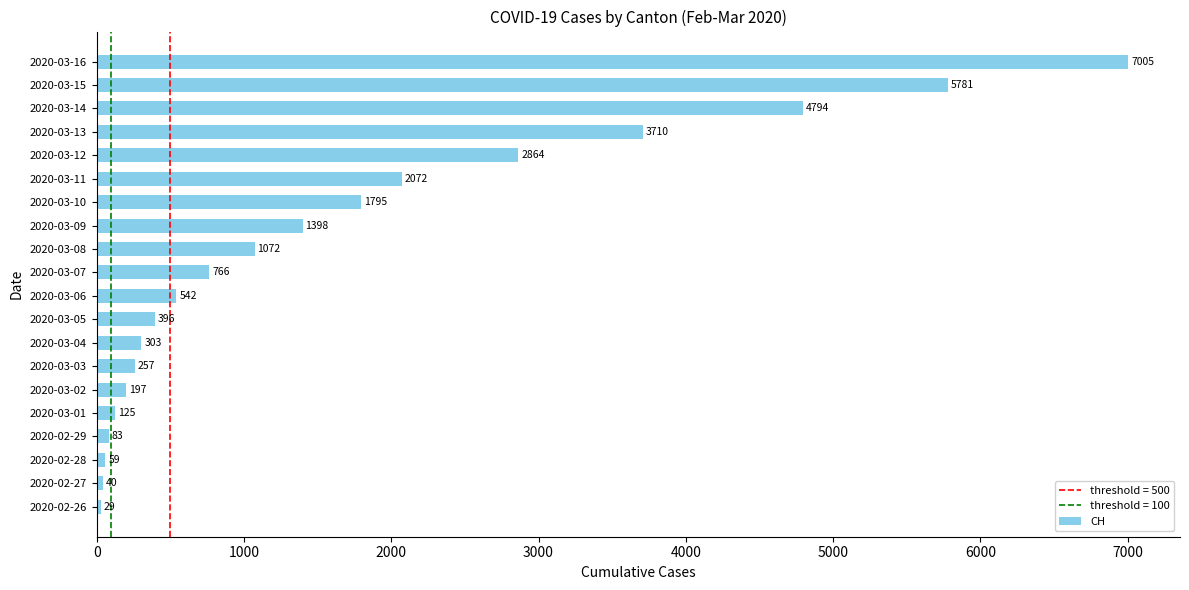

Rank the categories by value from lowest to highest.

2020-02-26, 2020-02-27, 2020-02-28, 2020-02-29, 2020-03-01, 2020-03-02, 2020-03-03, 2020-03-04, 2020-03-05, 2020-03-06, 2020-03-07, 2020-03-08, 2020-03-09, 2020-03-10, 2020-03-11, 2020-03-12, 2020-03-13, 2020-03-14, 2020-03-15, 2020-03-16